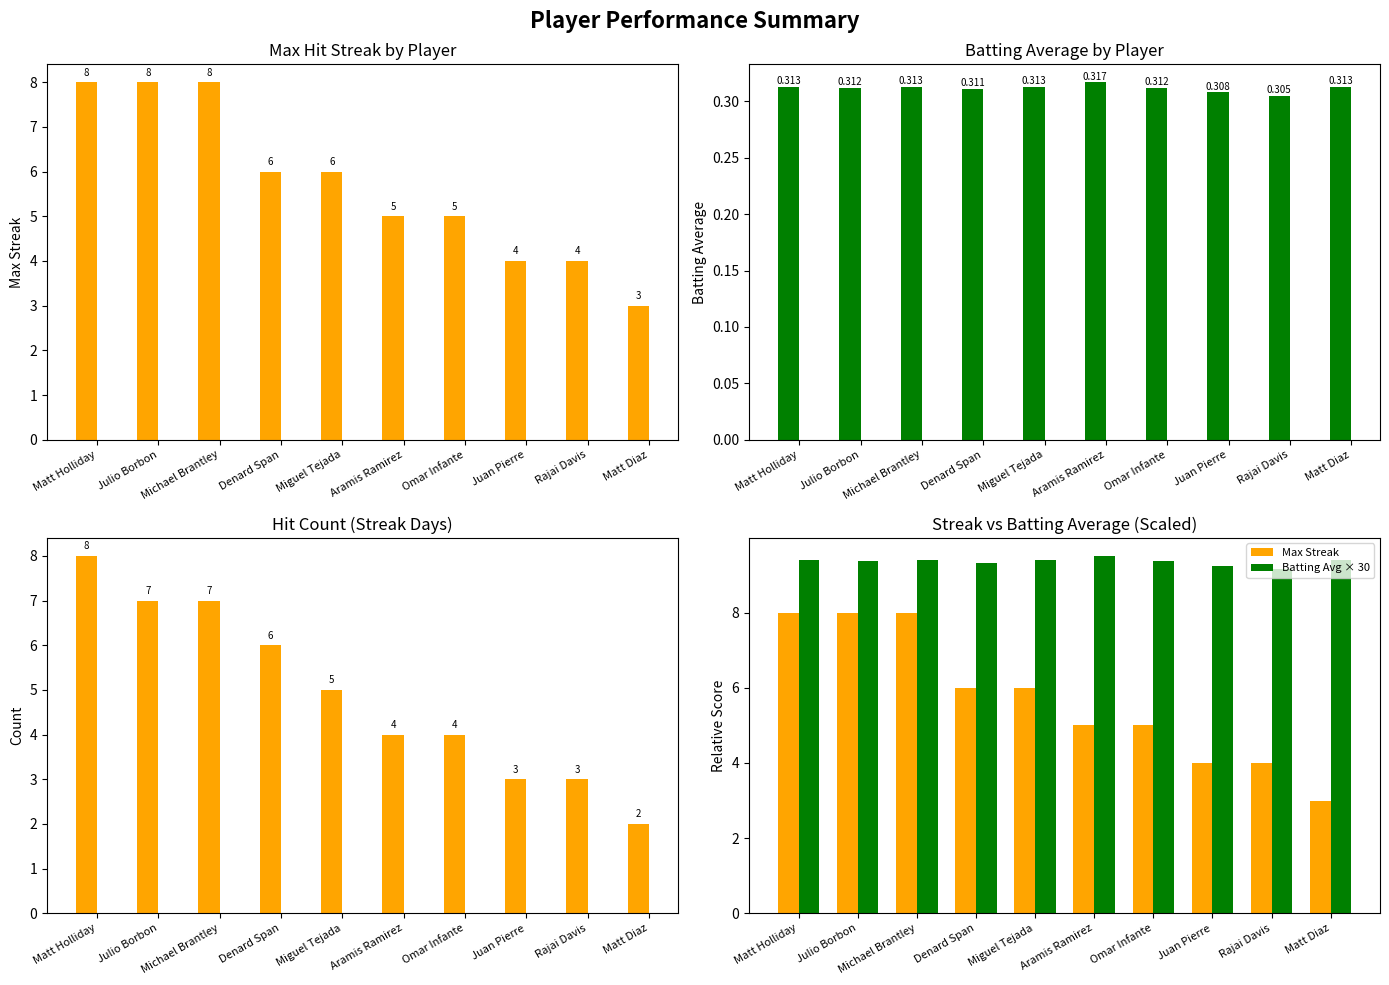

Where is Batting Avg × 30 nearest to the value 9?

Rajai Davis